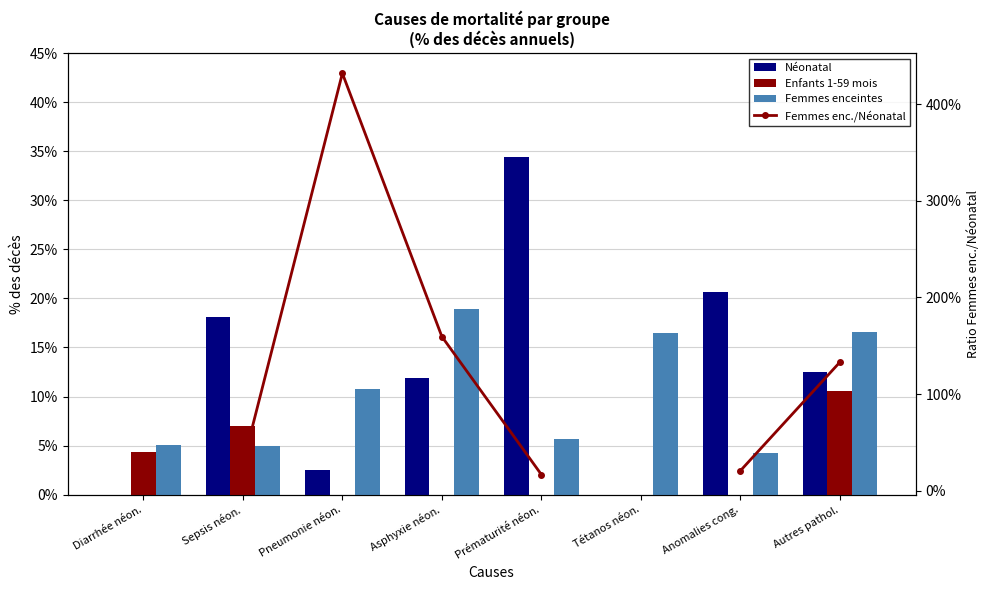

How many values in the Néonatal series exceed 0?

6